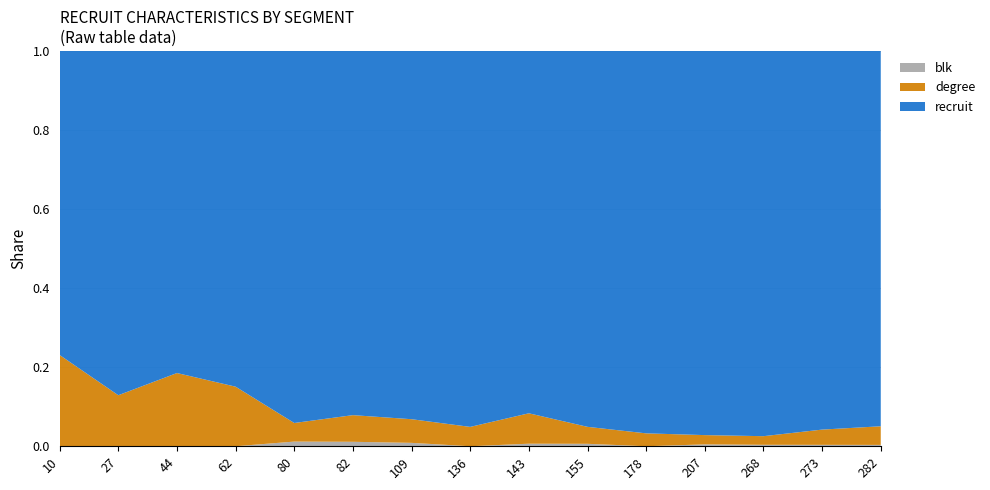

Reading left to right, extract all data points from this chart.

recruit: 10	27	44	62	80	82	109	136	143	155	178	207	268	273	282
degree: 3	4	10	11	4	6	7	7	12	7	6	5	6	11	14
blk: 0	0	0	0	1	1	1	0	1	1	0	1	1	1	1